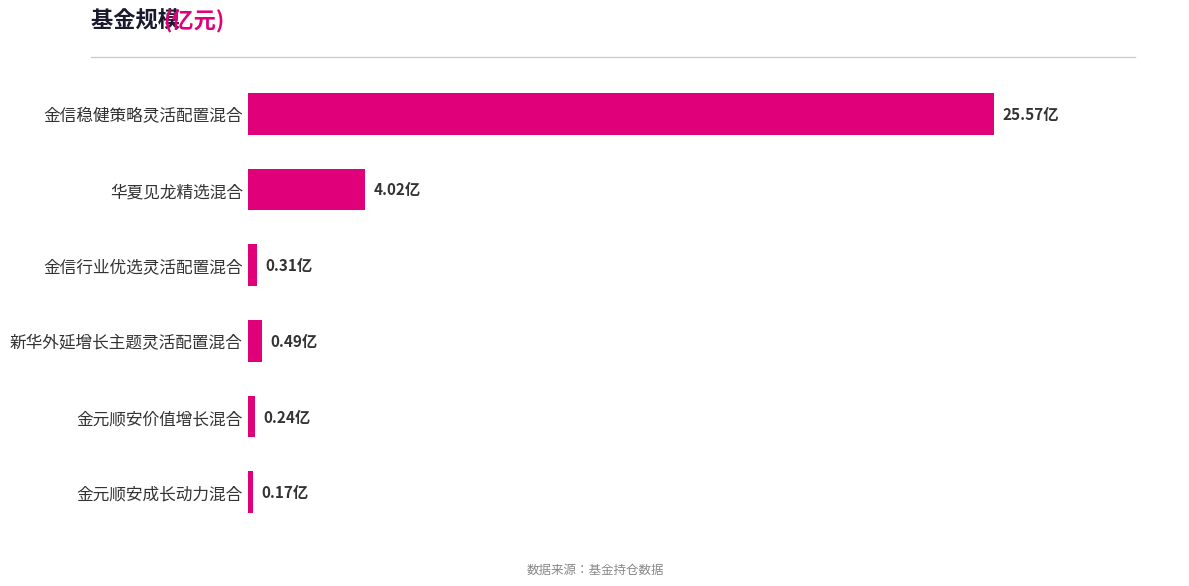

Does the chart contain any negative values?

No